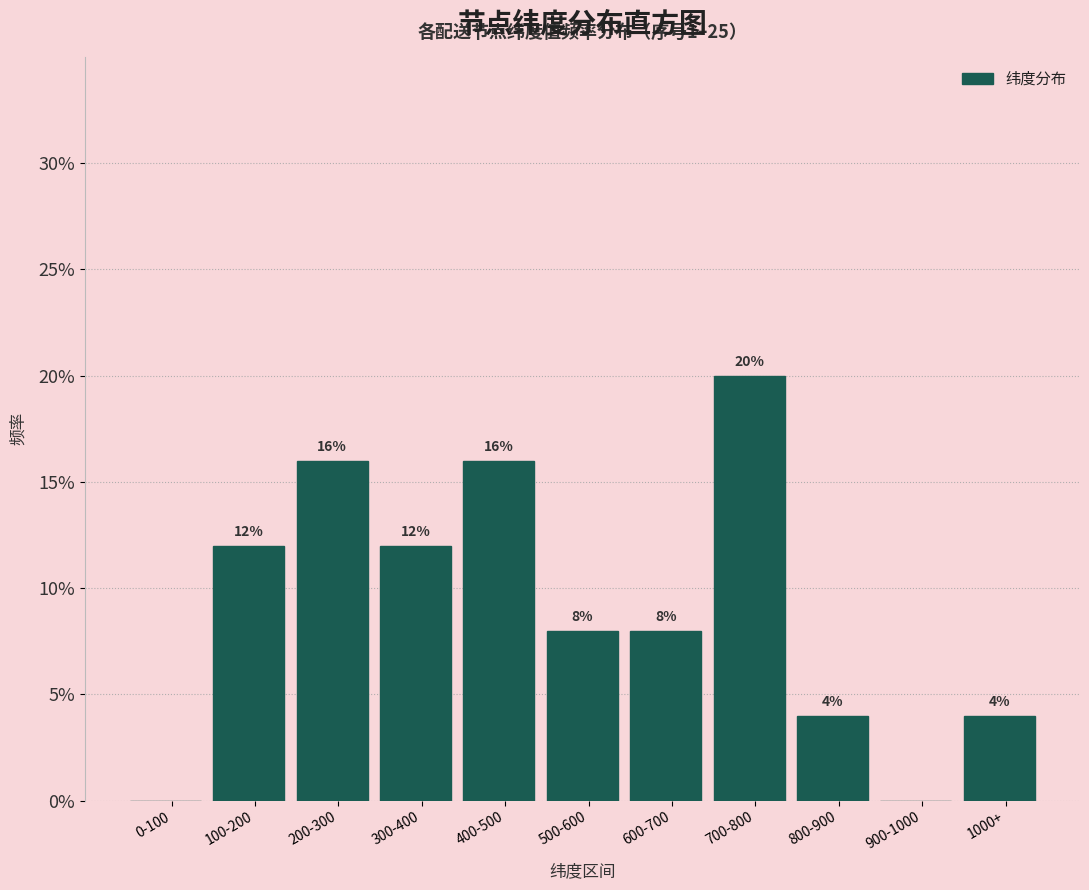

Reading left to right, extract all data points from this chart.

0-100=0	100-200=12	200-300=16	300-400=12	400-500=16	500-600=8	600-700=8	700-800=20	800-900=4	900-1000=0	1000+=4